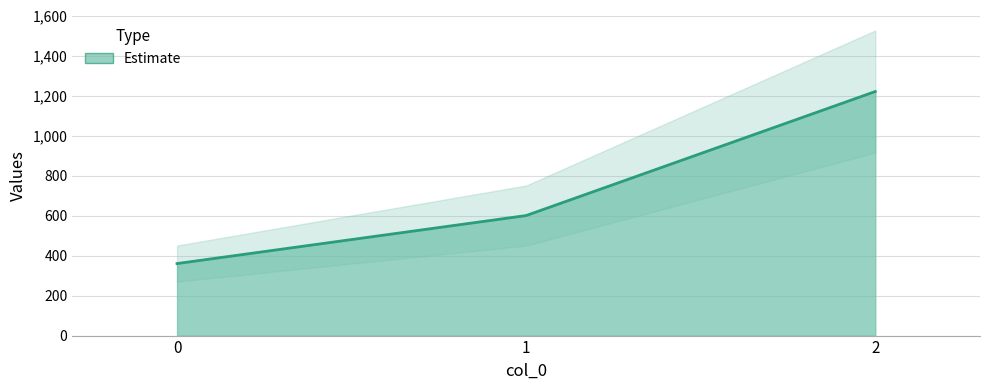

List the labels in order of value, largest first.

2, 1, 0